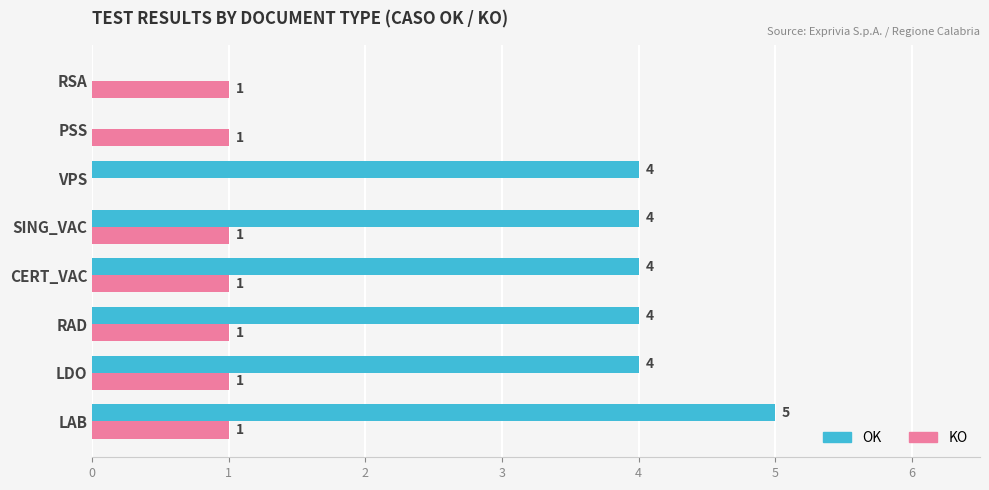

What is the sum of all KO values?

7